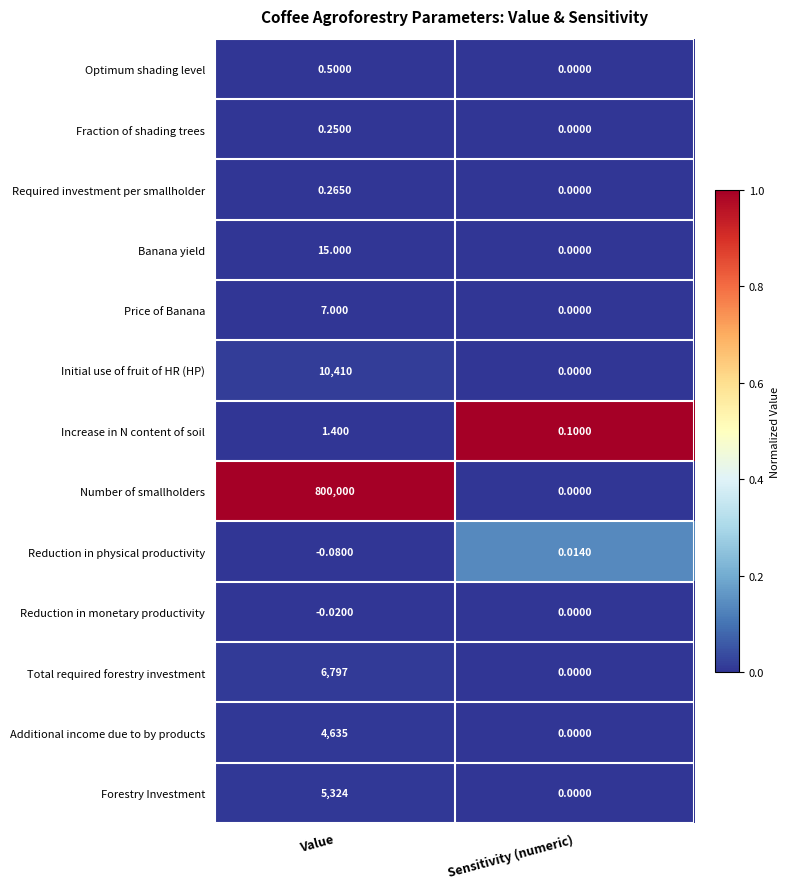

How many data points does each series have?

2